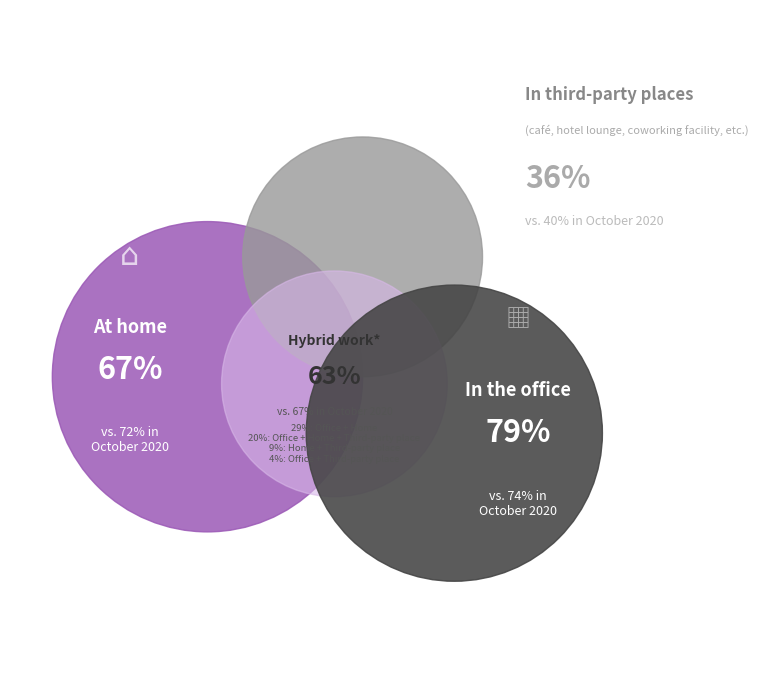

True or false: 99 ms accounts for 11% of the total.

False